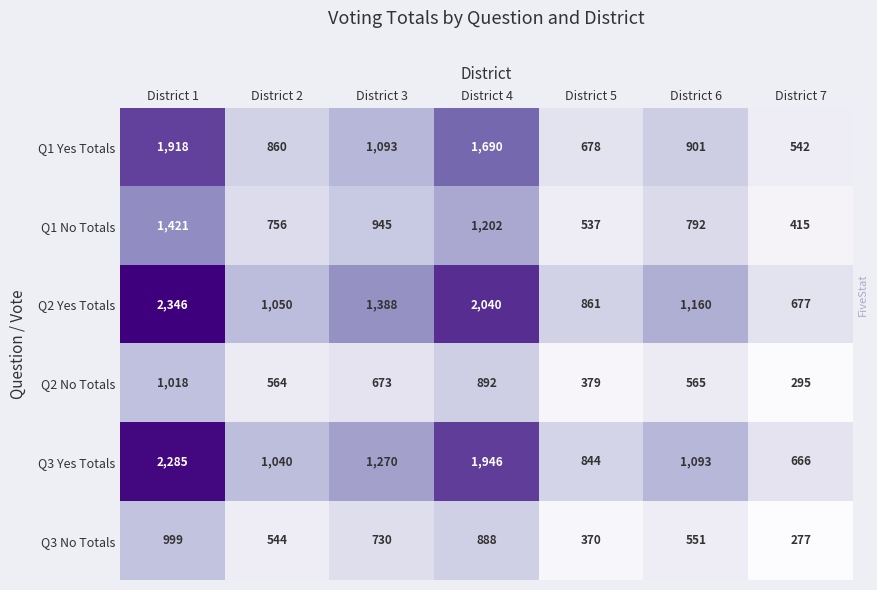

What is the average value of the Q1 No Totals series?

867